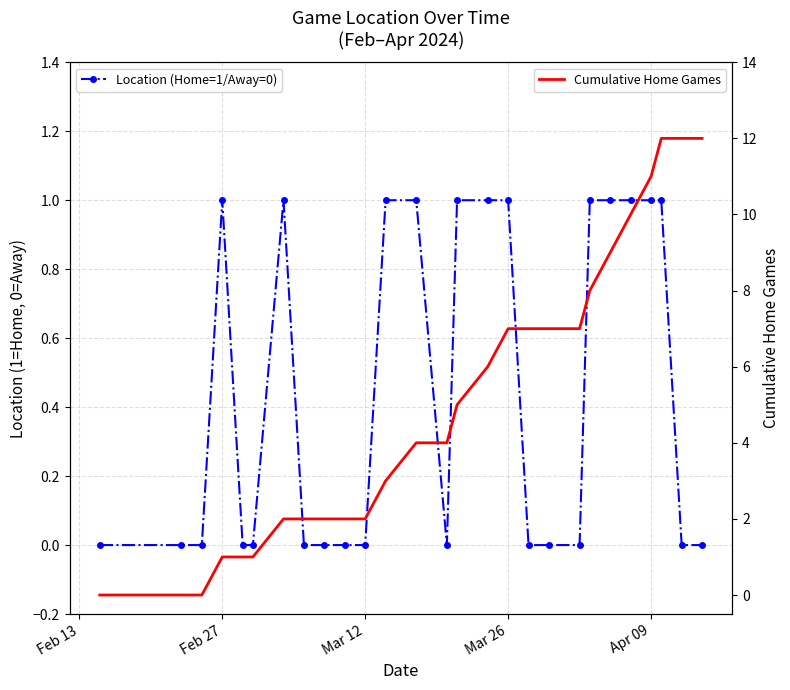

Which series has the widest spread of values?

Cumulative Home Games